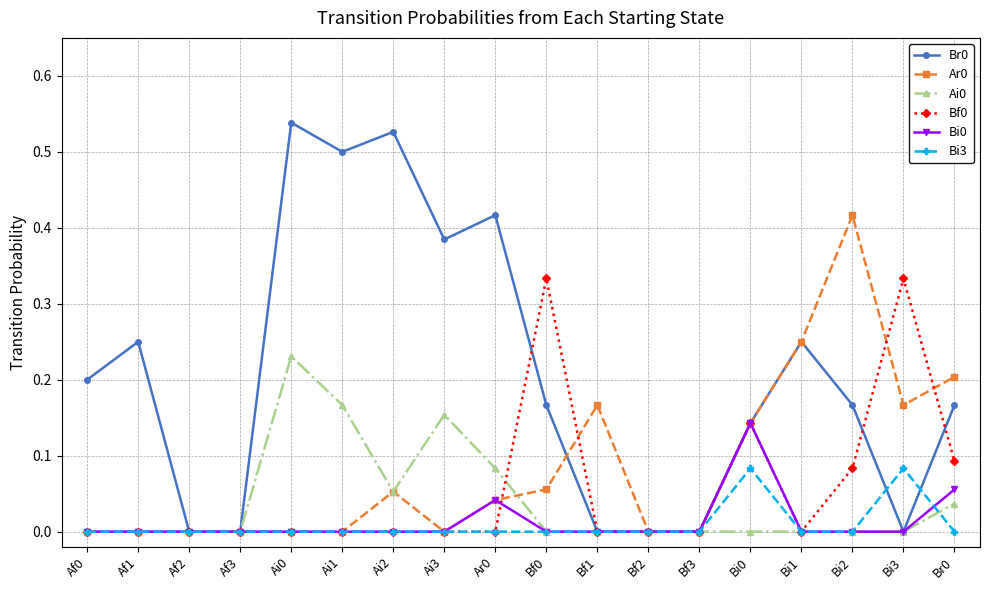

The Bi3 series shows 0.0 at Ar0. True or false?

True